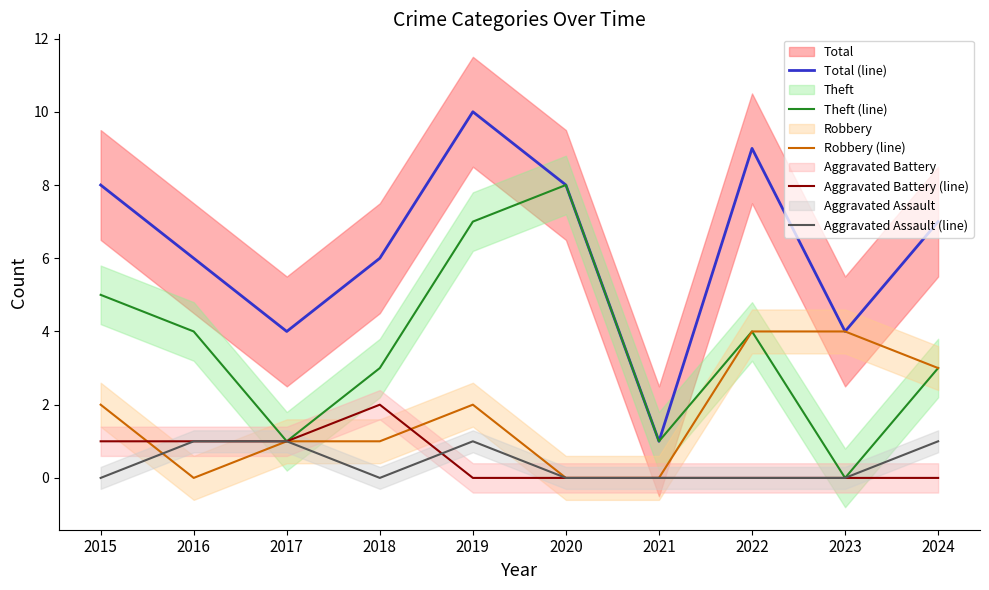

True or false: Theft (line) has a value of 2 at 2022.

False